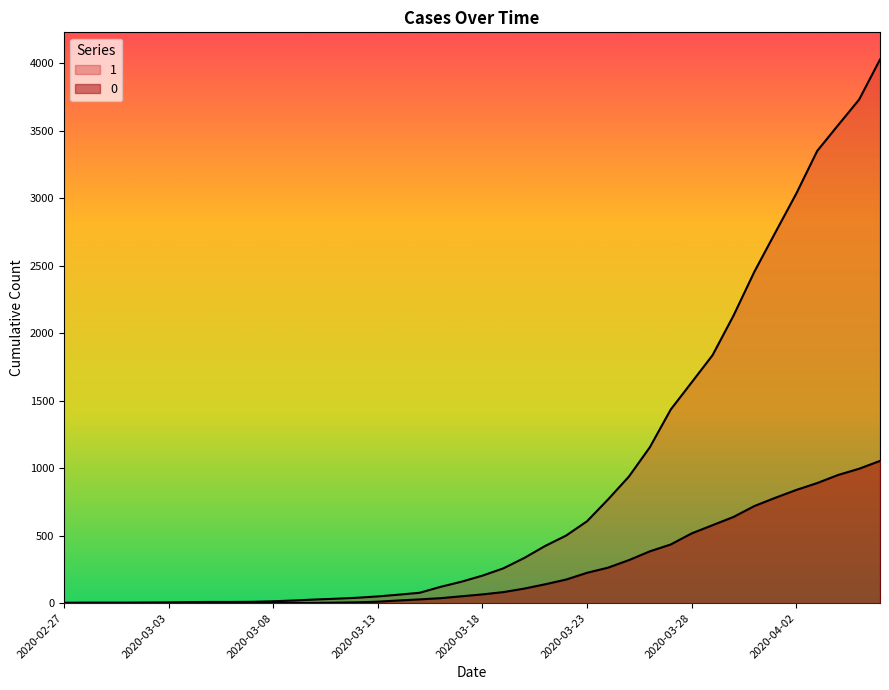

True or false: 1 has more than 0 points higher than both neighbors.

False